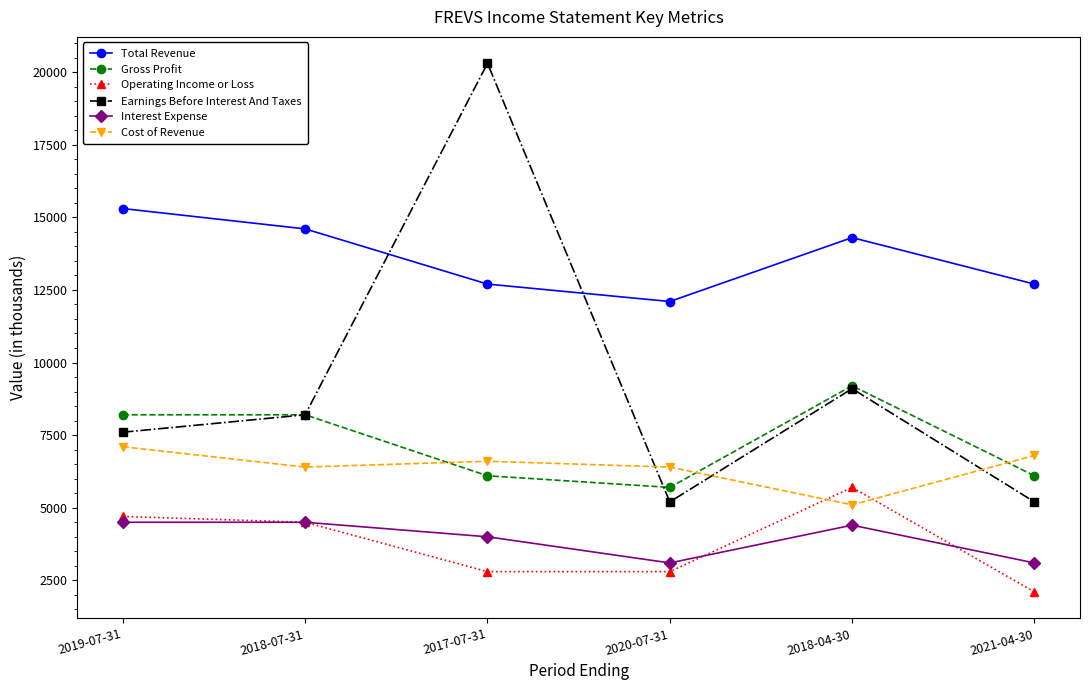

What position from the right is 2021-04-30?

1